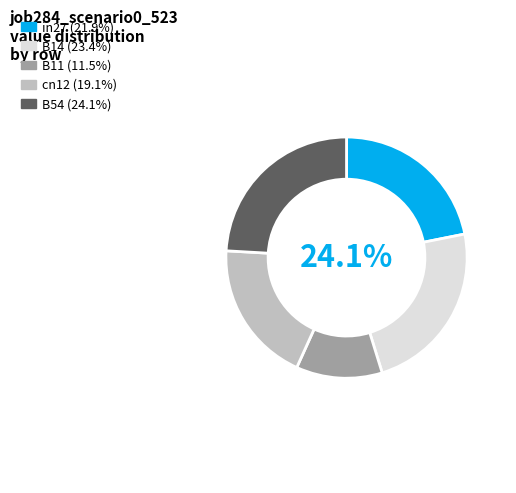

What percentage is the cn12 slice, to the nearest percent?

19%